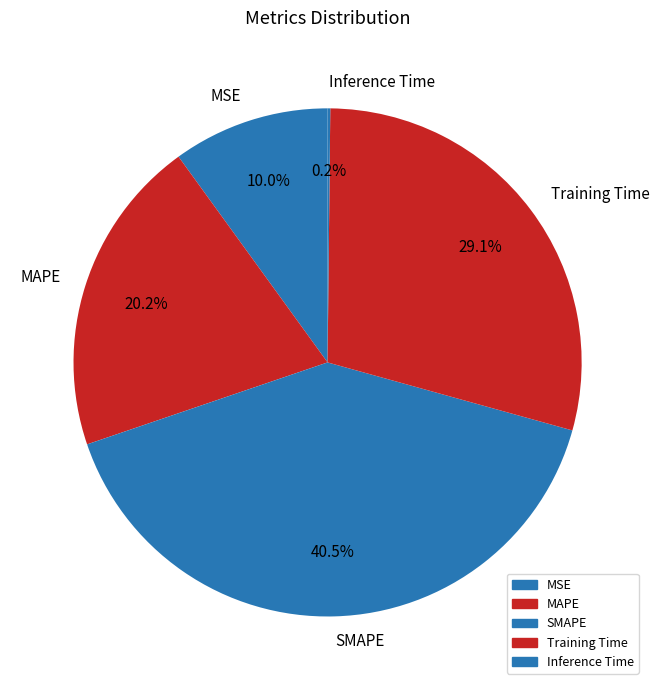

What percentage is the Training Time slice, to the nearest percent?

29%